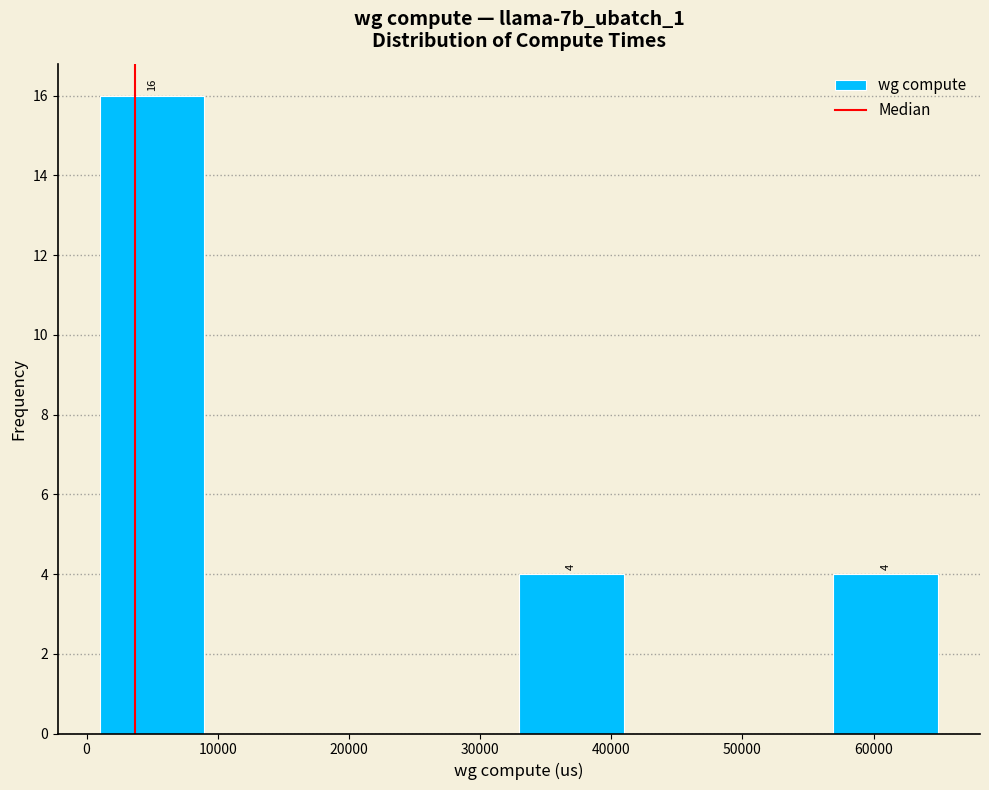

Over which range of the x-axis is the bar tallest?

1000 to 9000